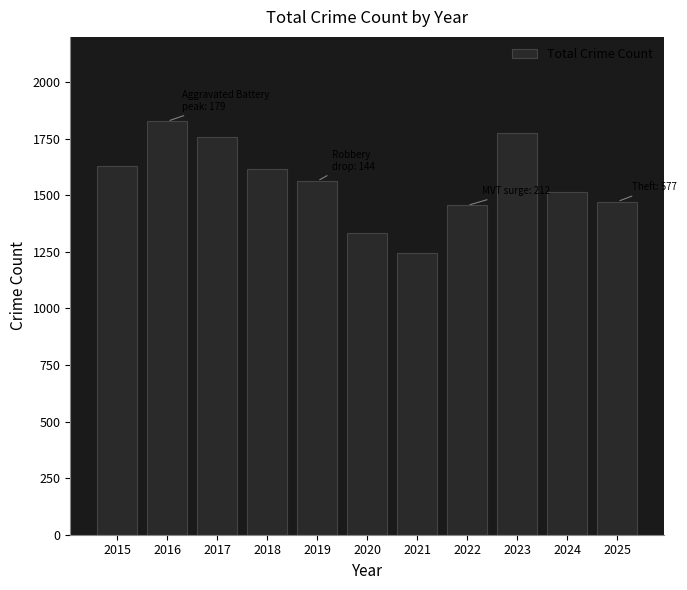

At which category does the chart reach its minimum across all series?

2021